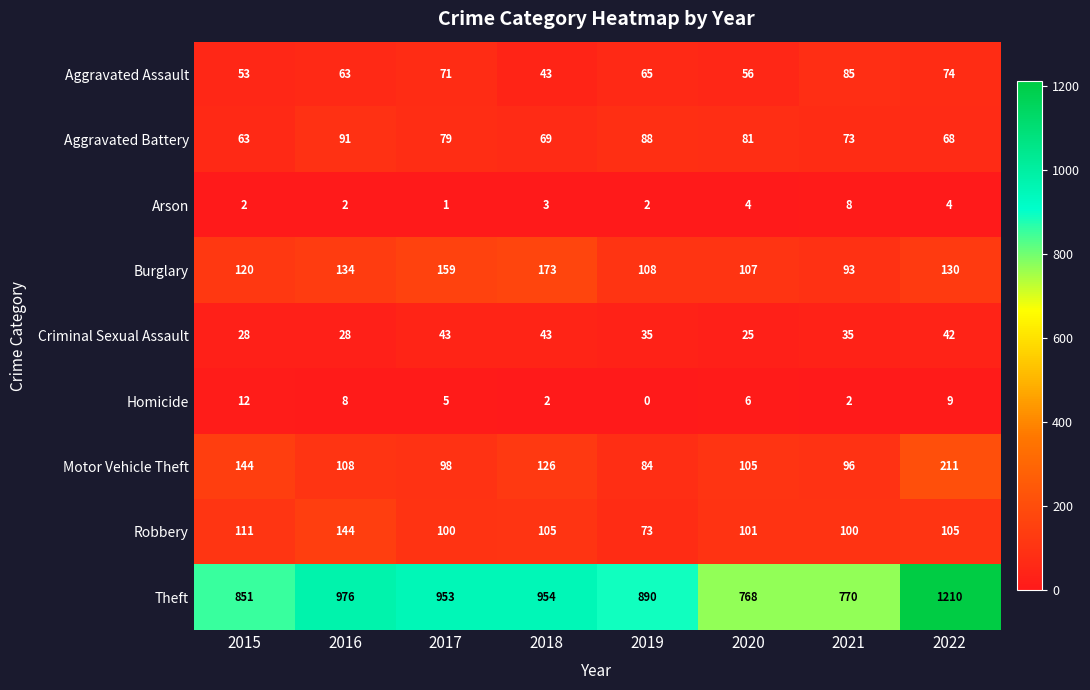

Rank the series at 2017 from highest to lowest value.

Theft, Burglary, Robbery, Motor Vehicle Theft, Aggravated Battery, Aggravated Assault, Criminal Sexual Assault, Homicide, Arson